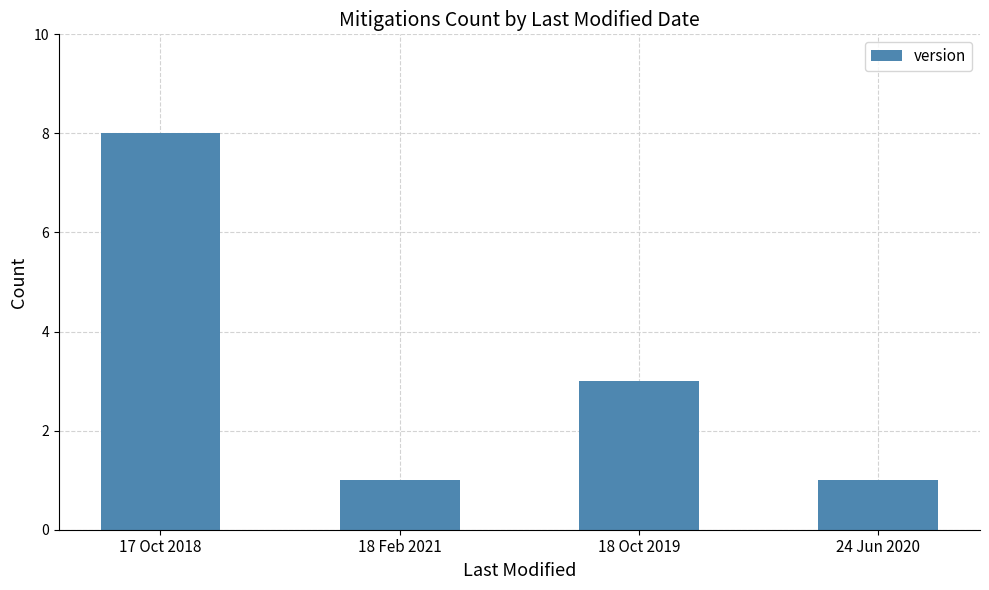

What is the change in value from 17 Oct 2018 to 18 Oct 2019?

-5